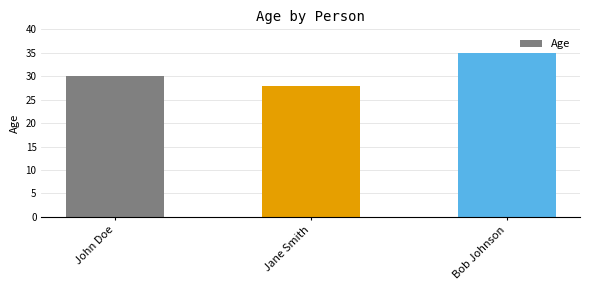

Are the bars horizontal?

No